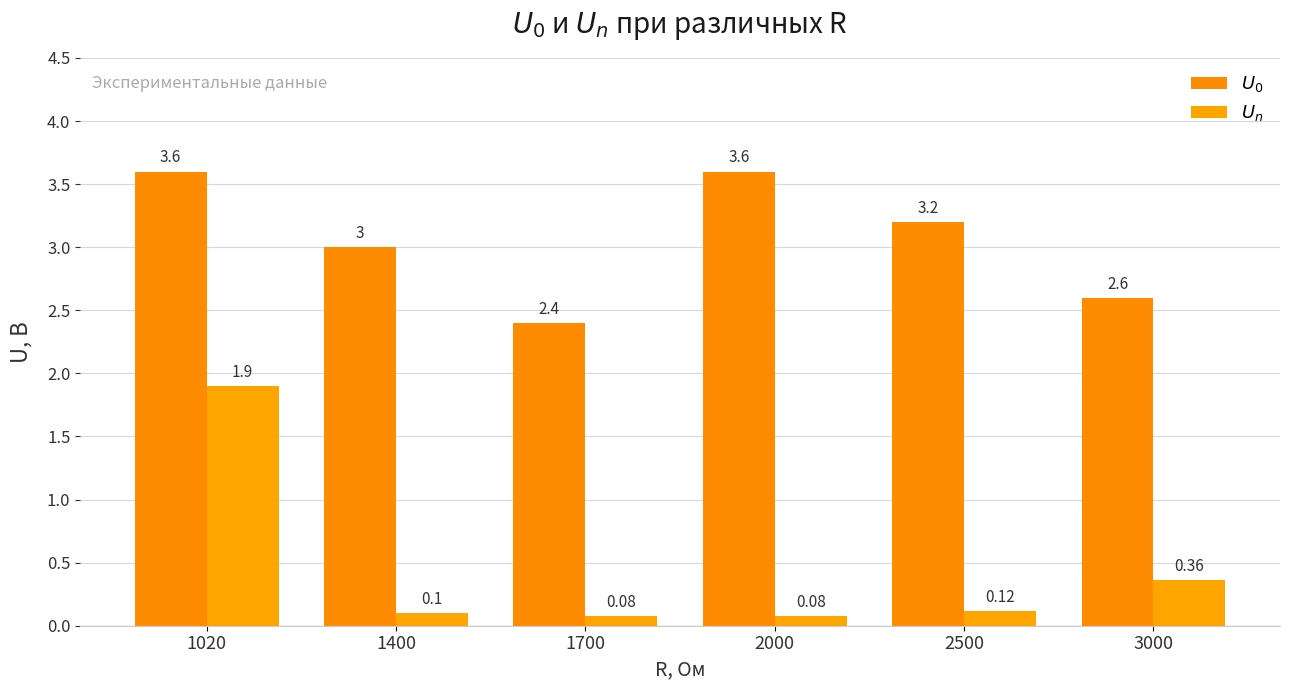

What is the value of the $U_0$ bar at the 6th from the left?

2.6